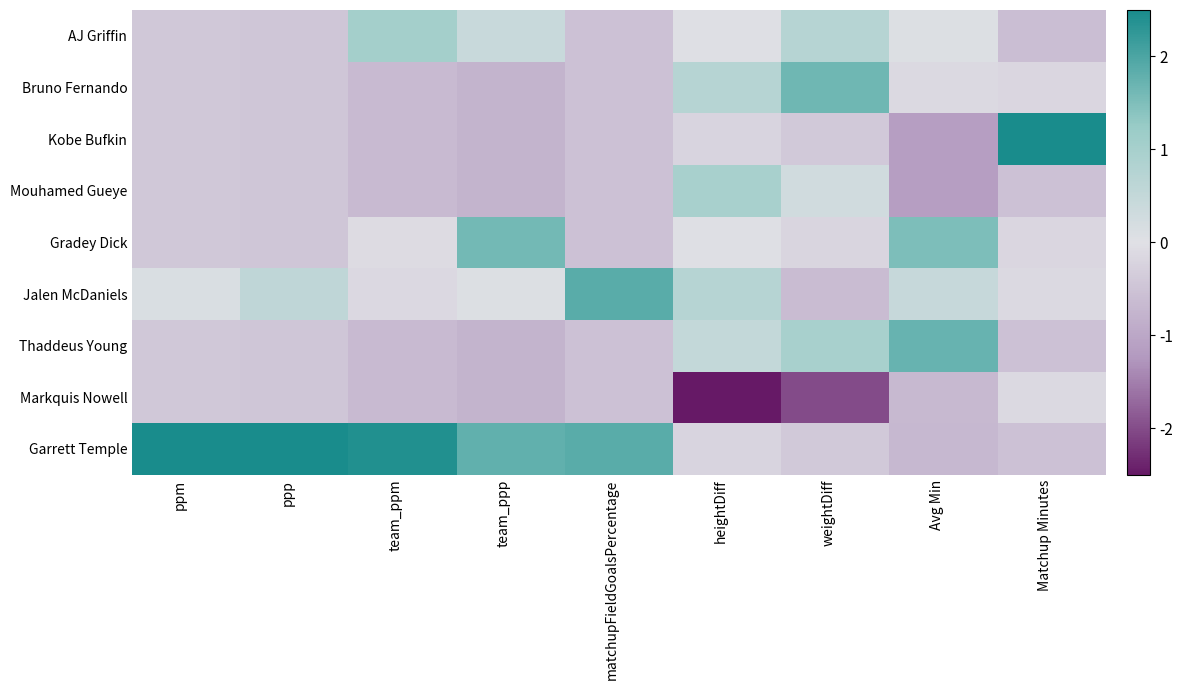

Rank the series at matchupFieldGoalsPercentage from highest to lowest value.

Jalen McDaniels, Garrett Temple, AJ Griffin, Bruno Fernando, Kobe Bufkin, Mouhamed Gueye, Gradey Dick, Thaddeus Young, Markquis Nowell